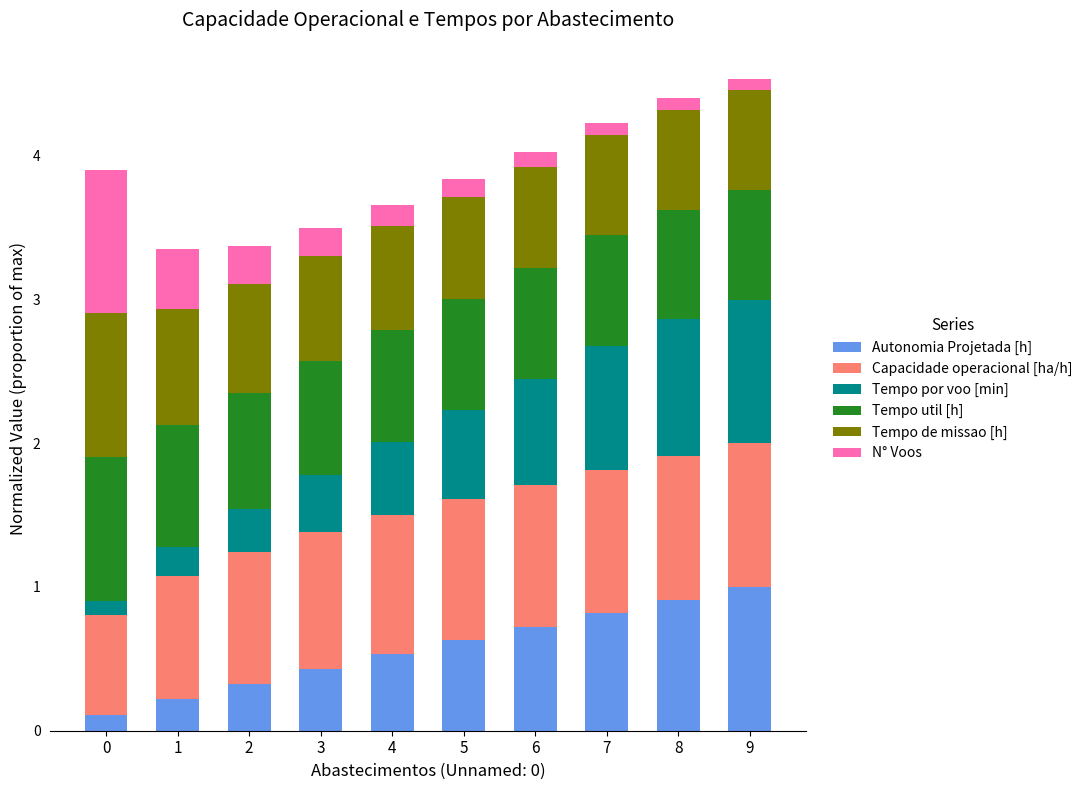

Are the bars horizontal?

No